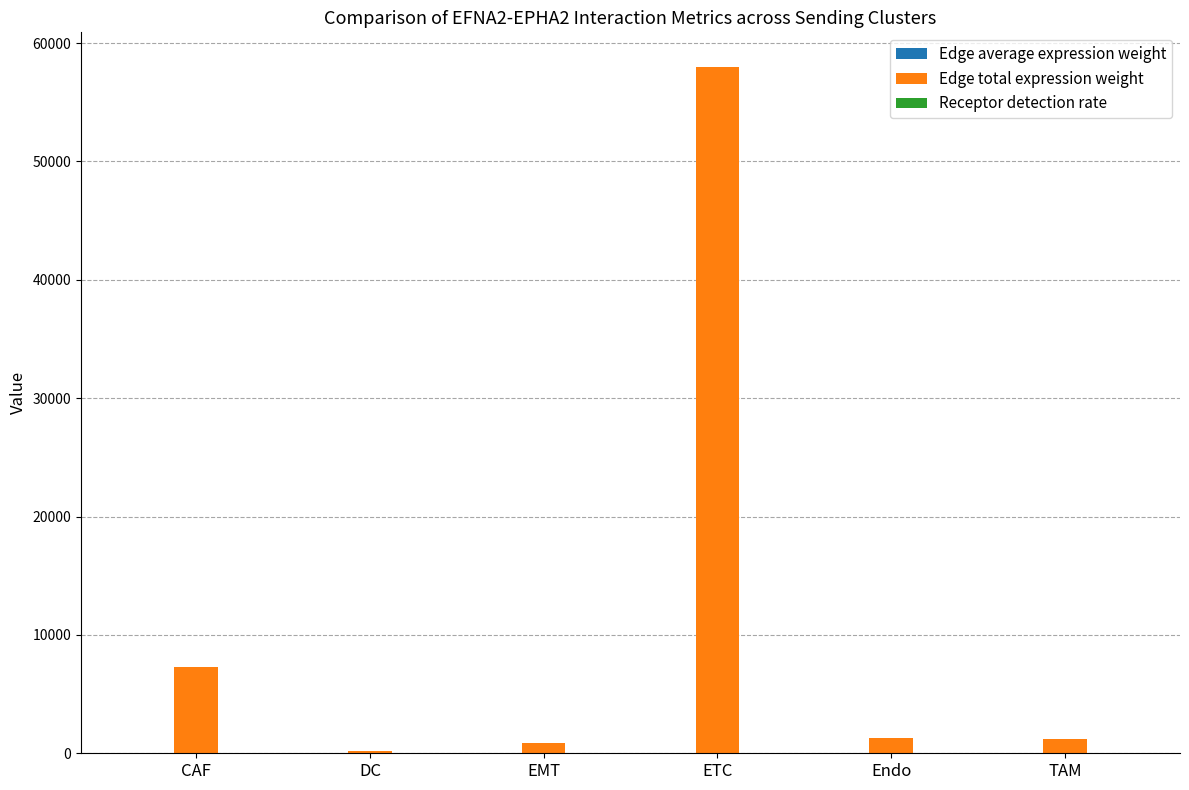

What is the difference between the Edge total expression weight values at EMT and DC?

614.0